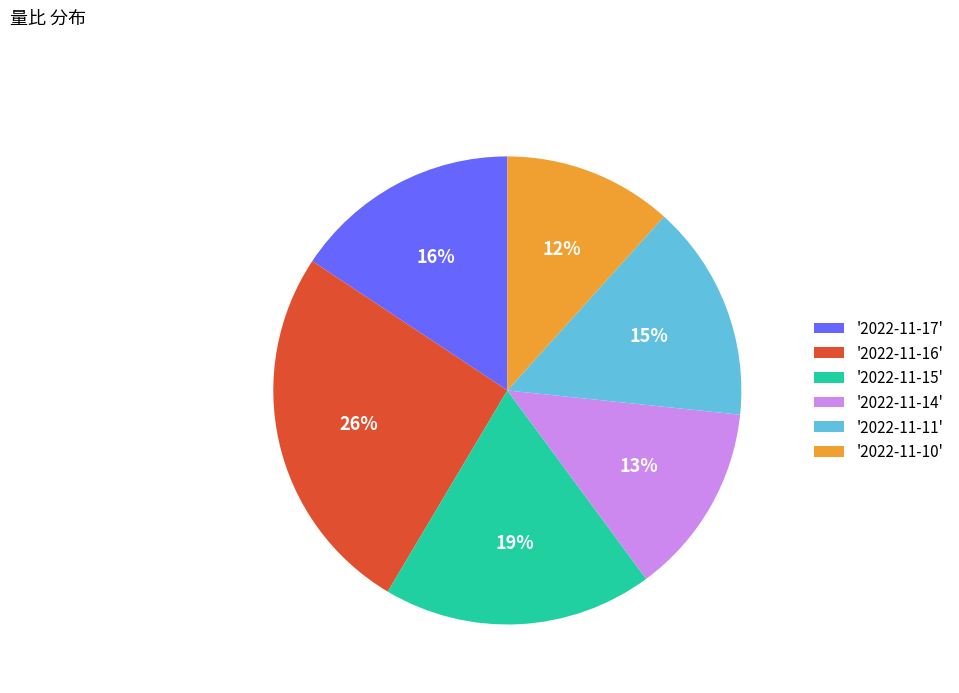

What percentage is the '2022-11-11' slice, to the nearest percent?

15%